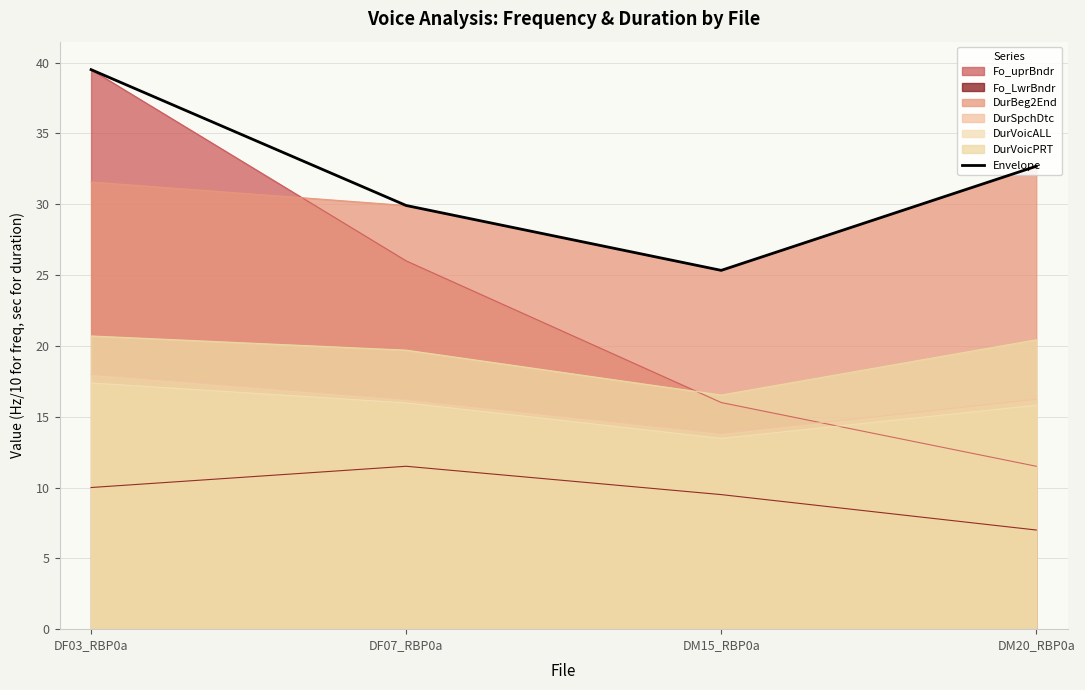

Where is the first local minimum?

DM15_RBP0a